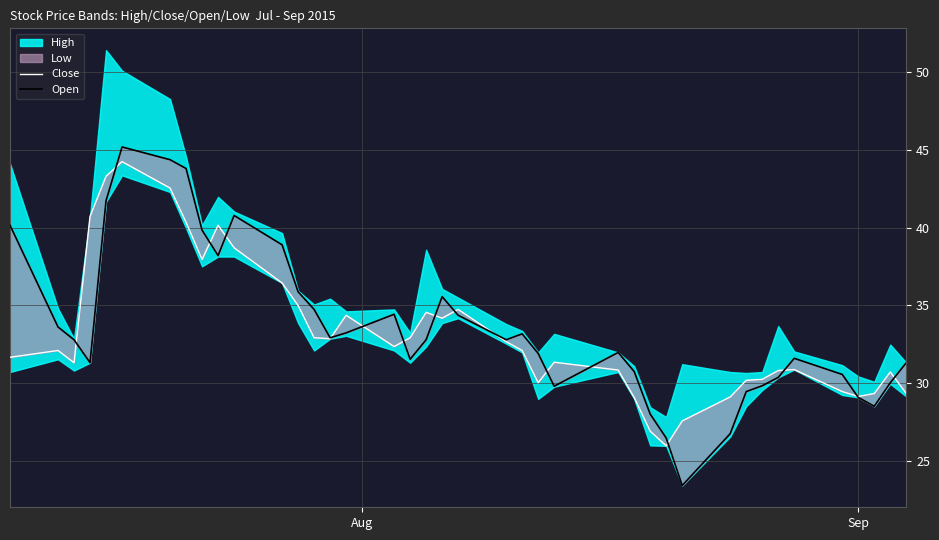

How many interior local valleys does the Close series have?

8